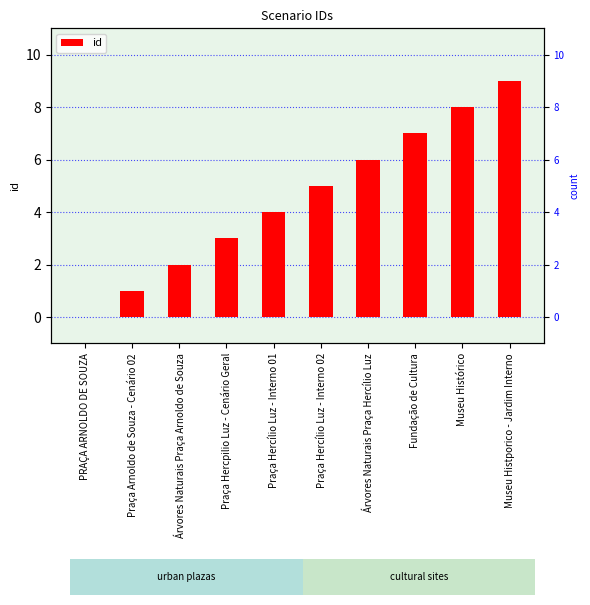

Which has a higher value, Fundação de Cultura or Praça Hercílio Luz - Interno 02?

Fundação de Cultura